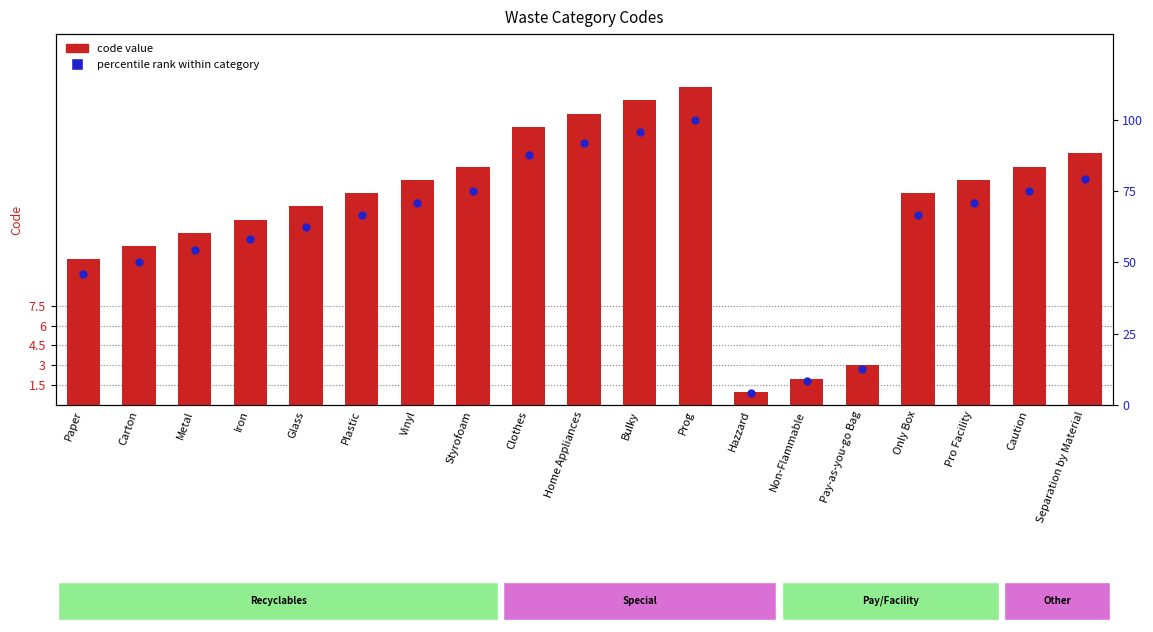

Which series contains the lowest Y value?

code value